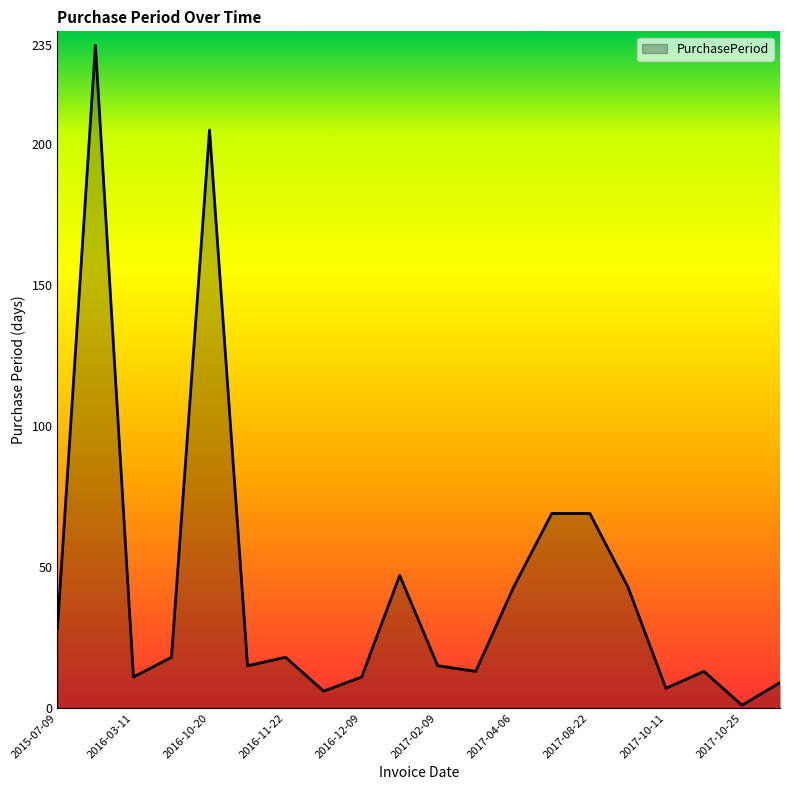

What is the maximum value shown in the chart?

235